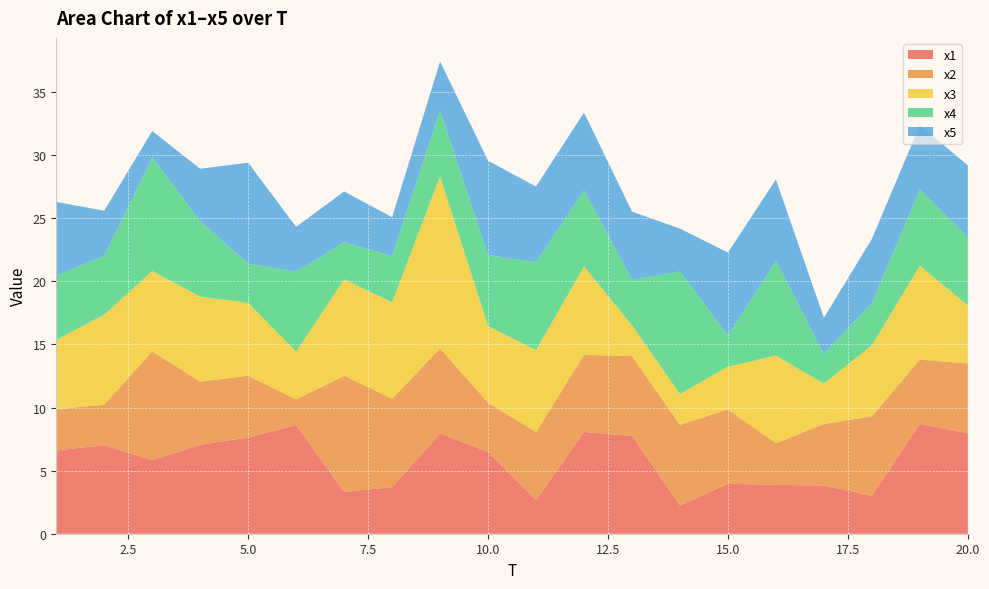

Reading left to right, list all the values displayed in this chart.

x1: 1=6.6	2=7.0	3=5.8	4=7.0	5=7.6	6=8.6	7=3.3	8=3.7	9=7.9	10=6.5	11=2.7	12=8.1	13=7.7	14=2.2	15=4.0	16=3.9	17=3.8	18=3.0	19=8.7	20=8.0
x2: 1=3.3	2=3.2	3=8.6	4=5.0	5=4.9	6=2.0	7=9.2	8=7.0	9=6.7	10=3.9	11=5.4	12=6.1	13=6.3	14=6.4	15=5.9	16=3.3	17=4.9	18=6.3	19=5.1	20=5.5
x3: 1=5.5	2=7.1	3=6.4	4=6.7	5=5.8	6=3.8	7=7.6	8=7.6	9=13.6	10=6.1	11=6.5	12=7.0	13=2.4	14=2.4	15=3.4	16=6.9	17=3.2	18=5.6	19=7.5	20=4.6
x4: 1=5.1	2=4.7	3=9.0	4=6.0	5=3.1	6=6.3	7=2.9	8=3.7	9=5.2	10=5.6	11=7.0	12=6.0	13=3.6	14=9.7	15=2.5	16=7.5	17=2.4	18=3.4	19=6.0	20=5.4
x5: 1=5.8	2=3.6	3=2.1	4=4.1	5=8.0	6=3.5	7=4.0	8=3.1	9=3.9	10=7.5	11=6.0	12=6.2	13=5.4	14=3.4	15=6.6	16=6.4	17=2.9	18=5.1	19=5.1	20=5.7